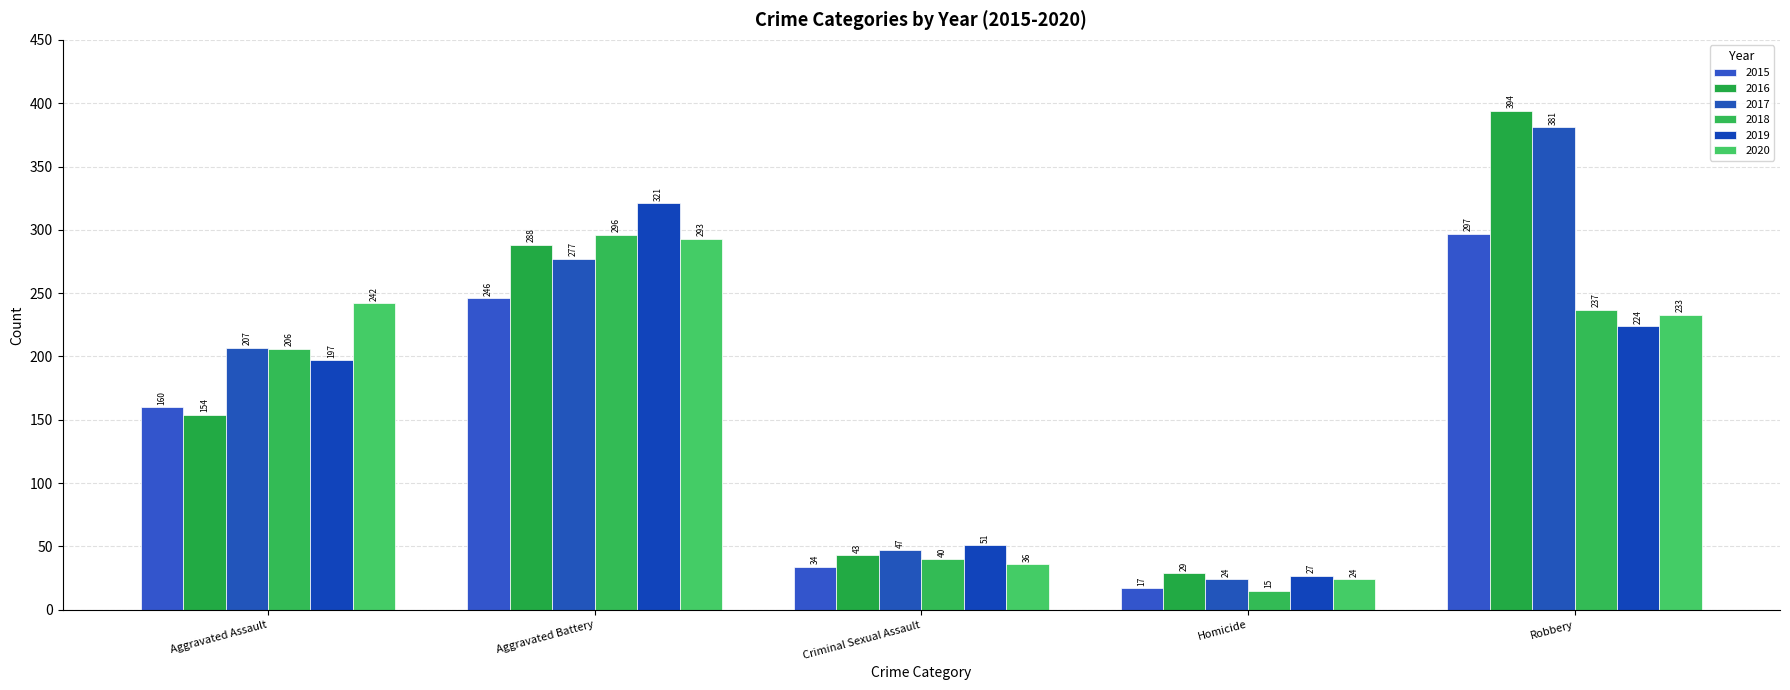

Does the chart contain any negative values?

No